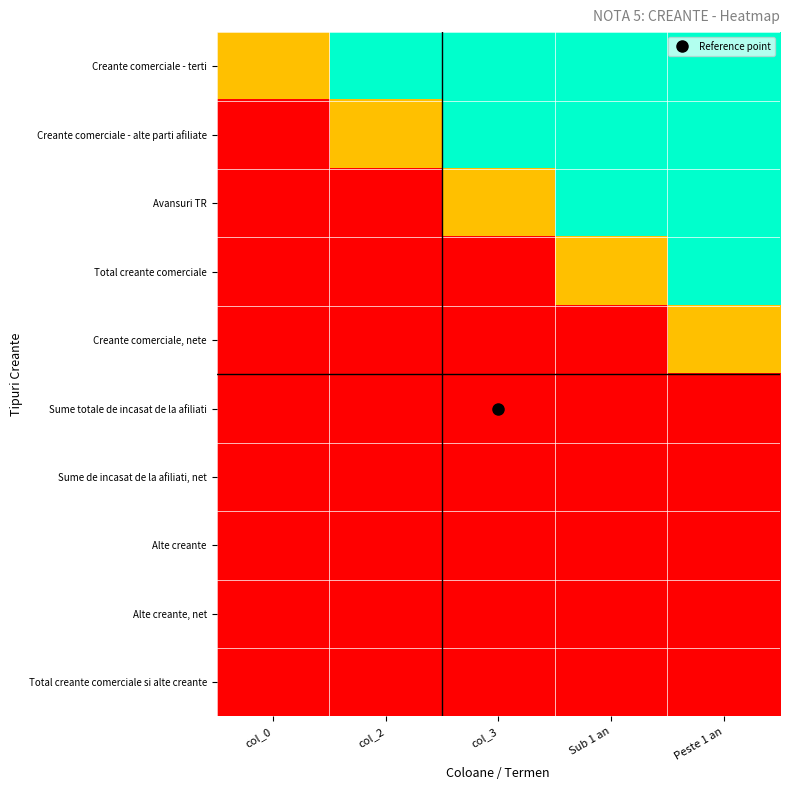

Rank the series by their maximum value, from highest to lowest.

Creante comerciale - terti, Creante comerciale - alte parti afiliate, Avansuri TR, Total creante comerciale, Creante comerciale, nete, Sume totale de incasat de la afiliati, Sume de incasat de la afiliati, net, Alte creante, Alte creante, net, Total creante comerciale si alte creante